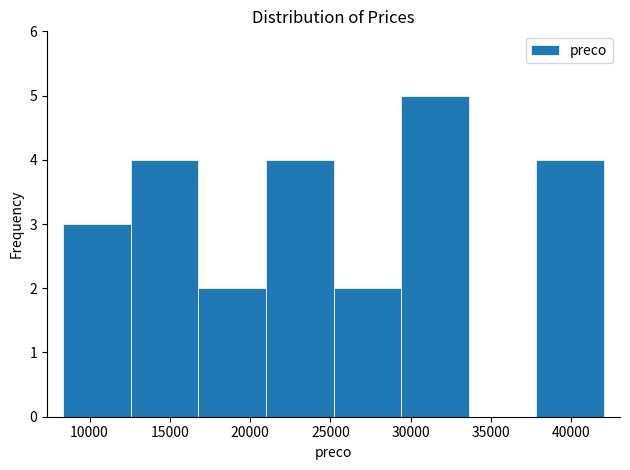

Reading left to right, transcribe this chart: for each bar, give the range it covers on the x-axis and its height. Neither the bar edges nor the heights are printed on the chart, so give them approximately, as read against the axes.

8500 to 12500: 3
12500 to 17000: 4
17000 to 21000: 2
21000 to 25000: 4
25000 to 29500: 2
29500 to 33500: 5
33500 to 38000: 0
38000 to 42000: 4